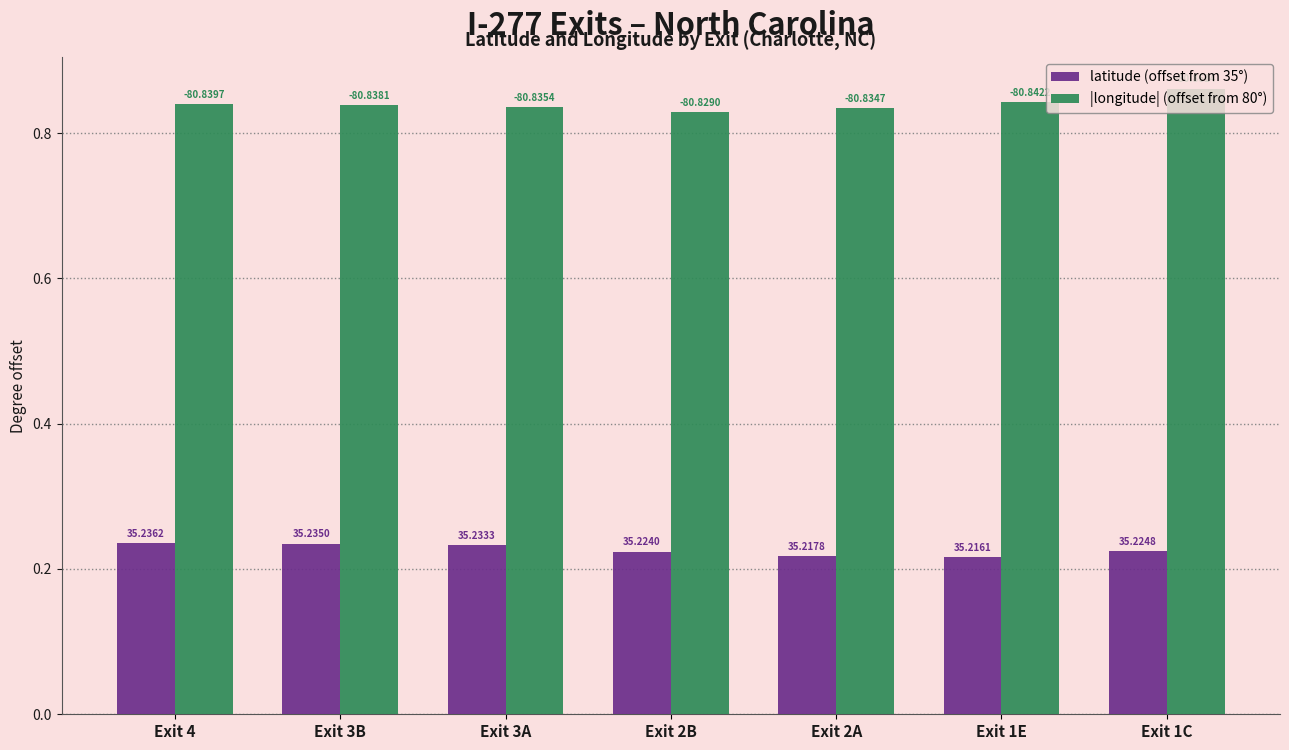

What are all the series names shown in the legend?

latitude (offset from 35°), |longitude| (offset from 80°)